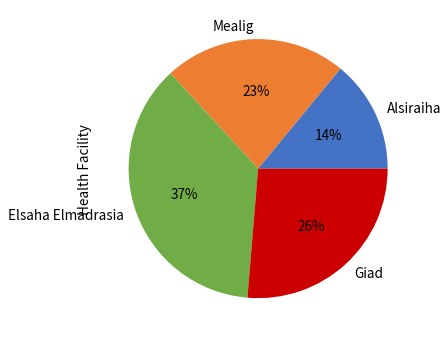

To the nearest percent, what is the difference between the Giad and Alsiraiha slice percentages?

12%